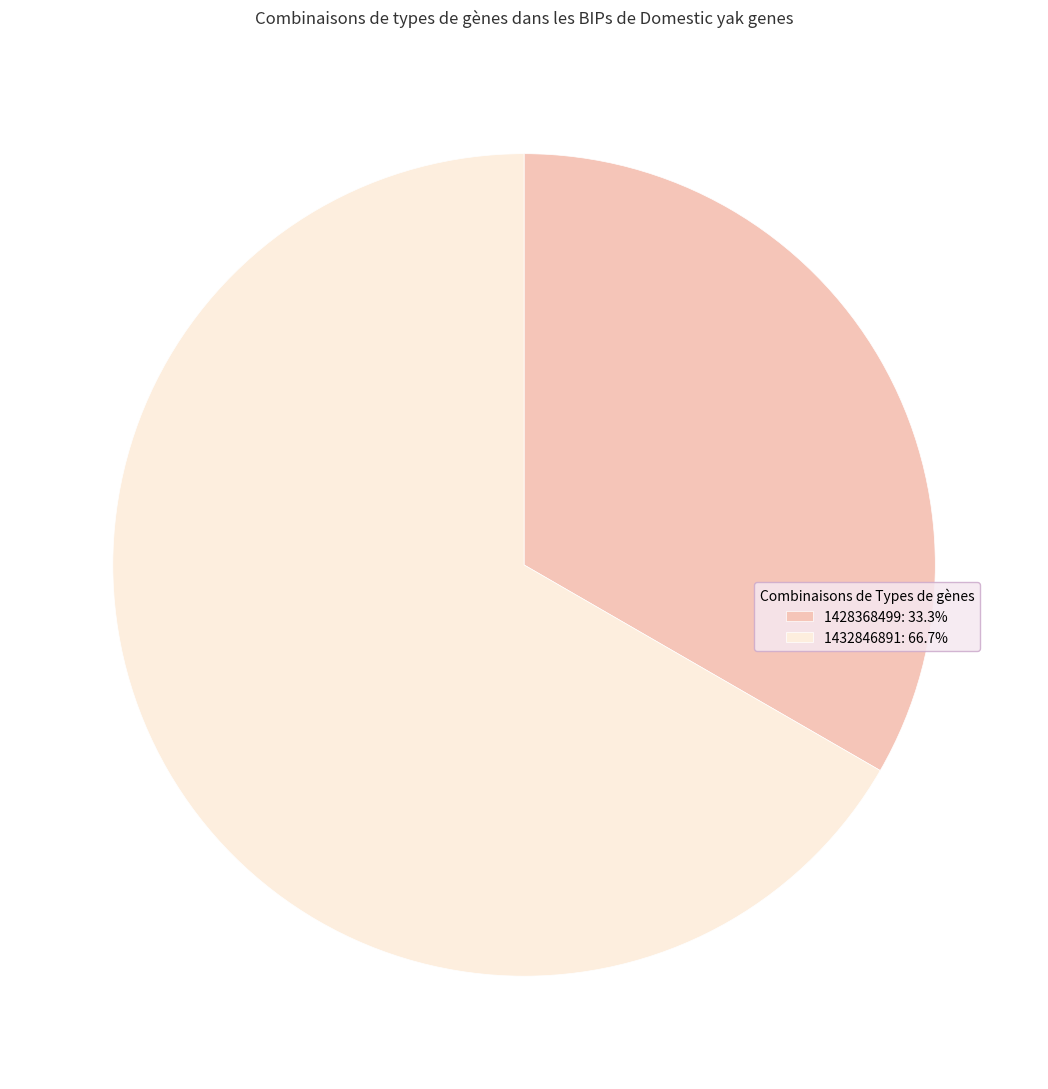

Does 1432846891: 66.7% represent more than half of the total?

Yes